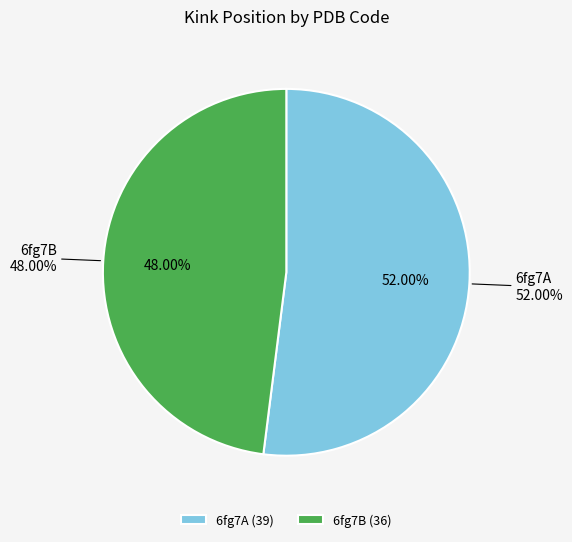

Which category accounts for the majority?

6fg7A